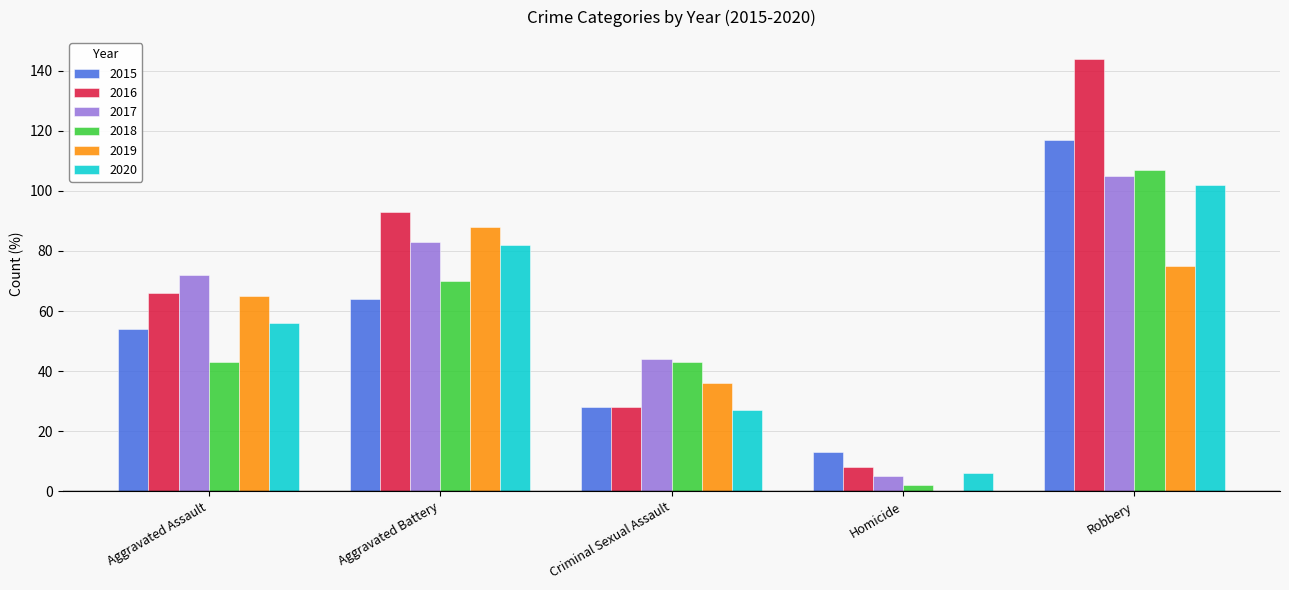

Reading left to right, extract all data points from this chart.

2015: Aggravated Assault=54	Aggravated Battery=64	Criminal Sexual Assault=28	Homicide=13	Robbery=117
2016: Aggravated Assault=66	Aggravated Battery=93	Criminal Sexual Assault=28	Homicide=8	Robbery=144
2017: Aggravated Assault=72	Aggravated Battery=83	Criminal Sexual Assault=44	Homicide=5	Robbery=105
2018: Aggravated Assault=43	Aggravated Battery=70	Criminal Sexual Assault=43	Homicide=2	Robbery=107
2019: Aggravated Assault=65	Aggravated Battery=88	Criminal Sexual Assault=36	Homicide=0	Robbery=75
2020: Aggravated Assault=56	Aggravated Battery=82	Criminal Sexual Assault=27	Homicide=6	Robbery=102